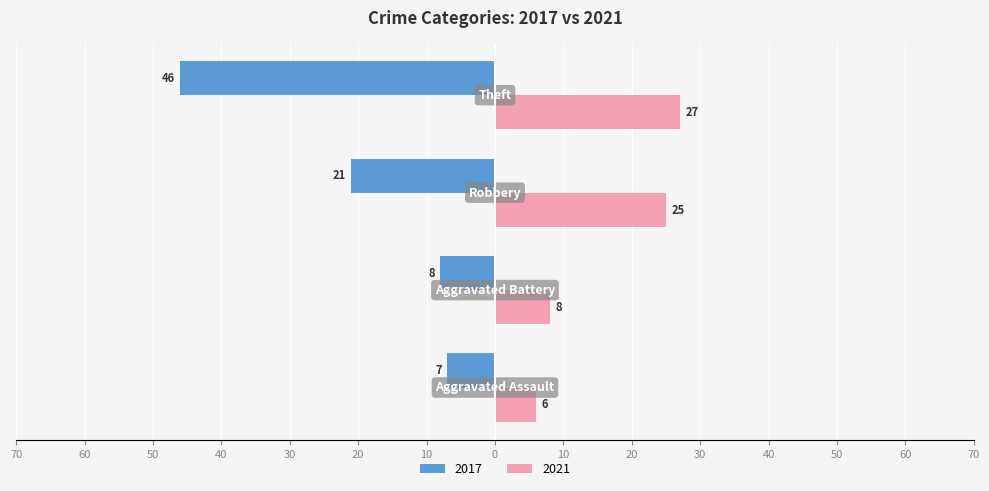

Reading right to left, extract all data points from this chart.

2017: -46	-21	-8	-7
2021: 27	25	8	6